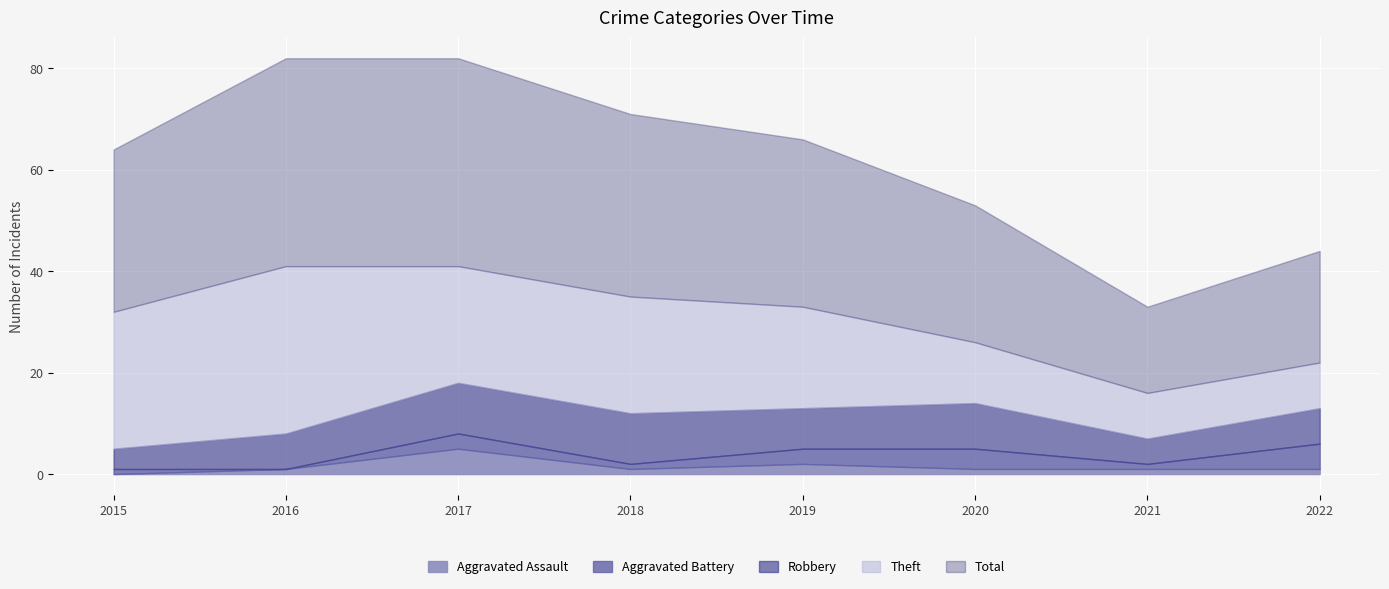

How many values in the Aggravated Assault series exceed 1?

2